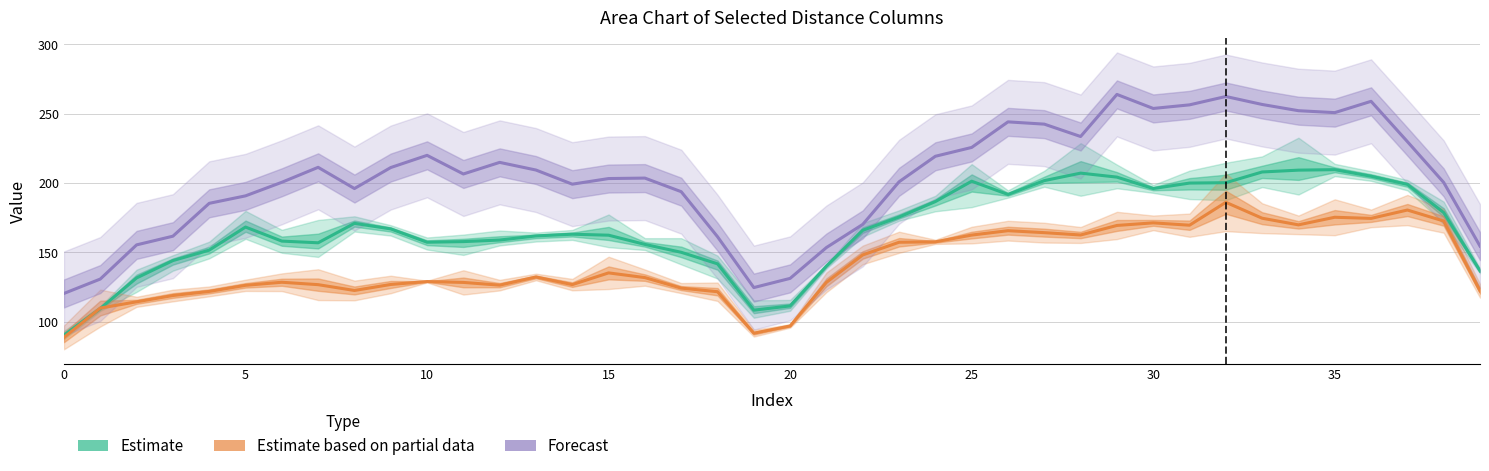

At how many categories does at least one series exceed 97?

40